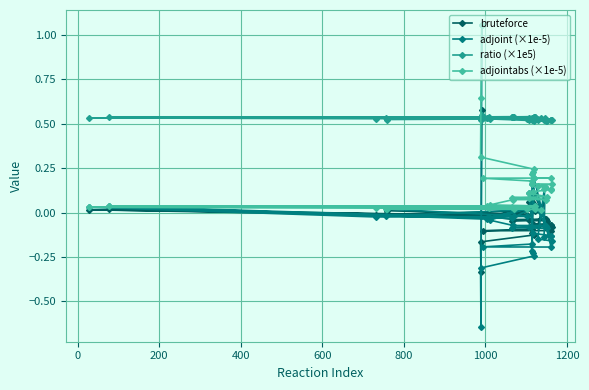

Which series has the largest range (max minus min)?

adjoint (×1e-5)